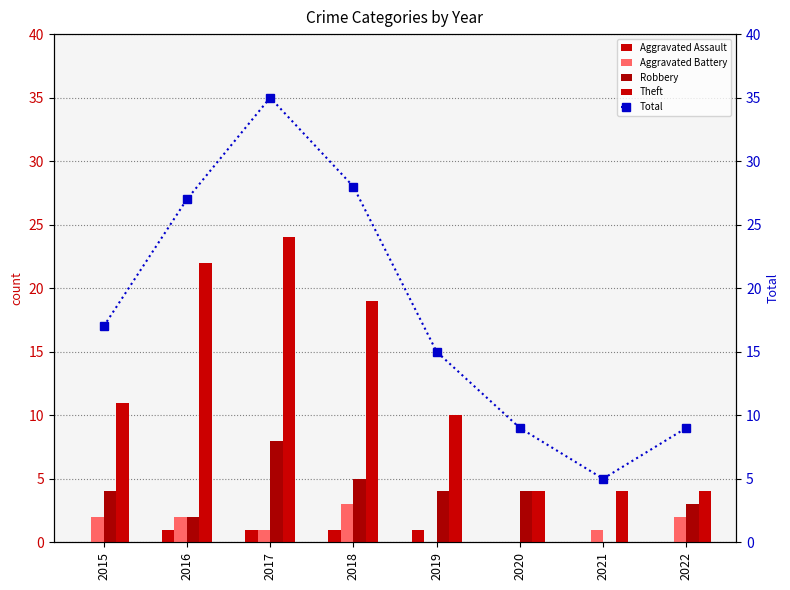

How many distinct data groups are displayed?

5